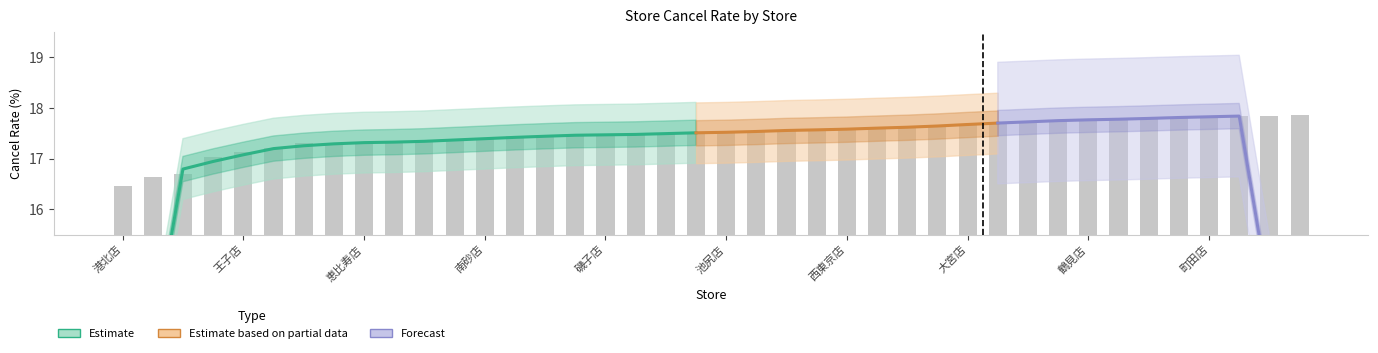

What is the change in value from 神田店 to 新宿店?

+0.3